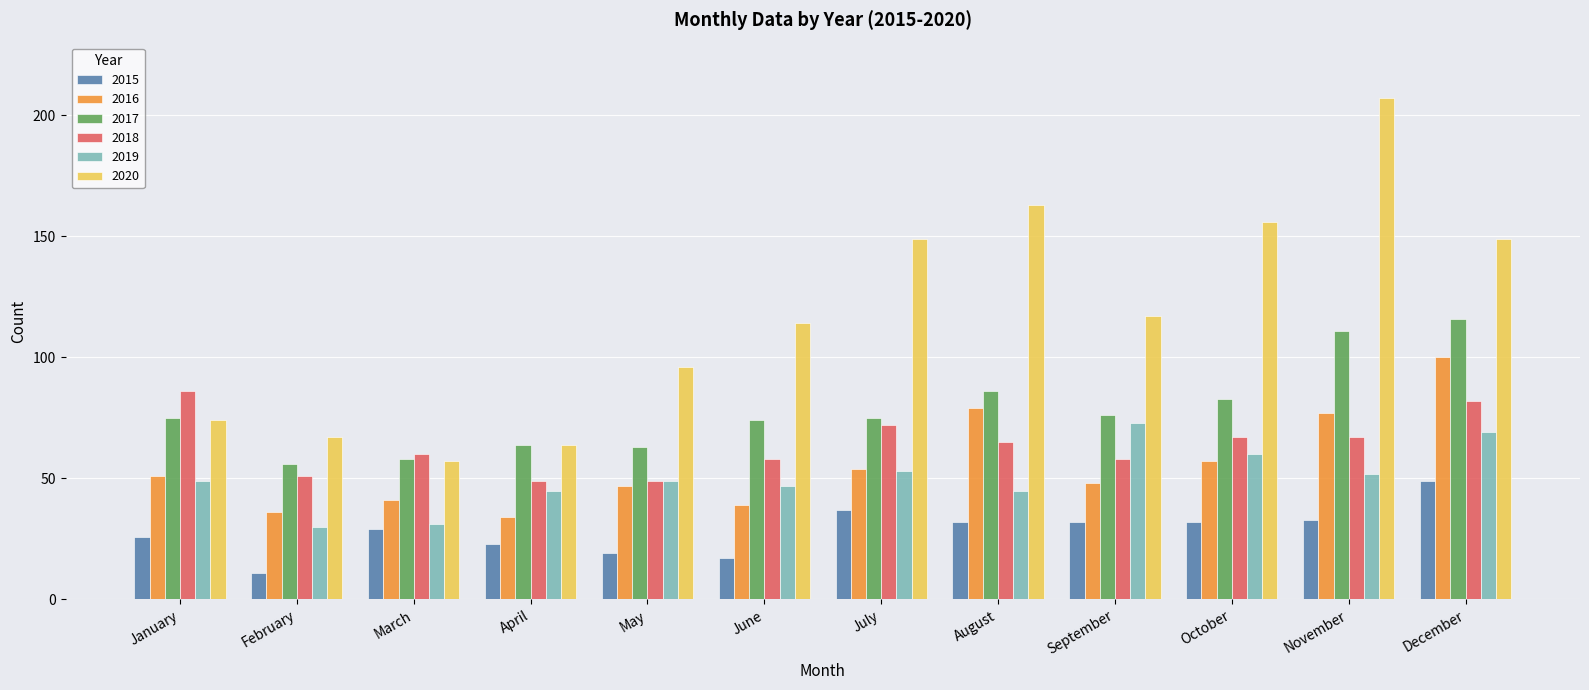

What are all the series names shown in the legend?

2015, 2016, 2017, 2018, 2019, 2020